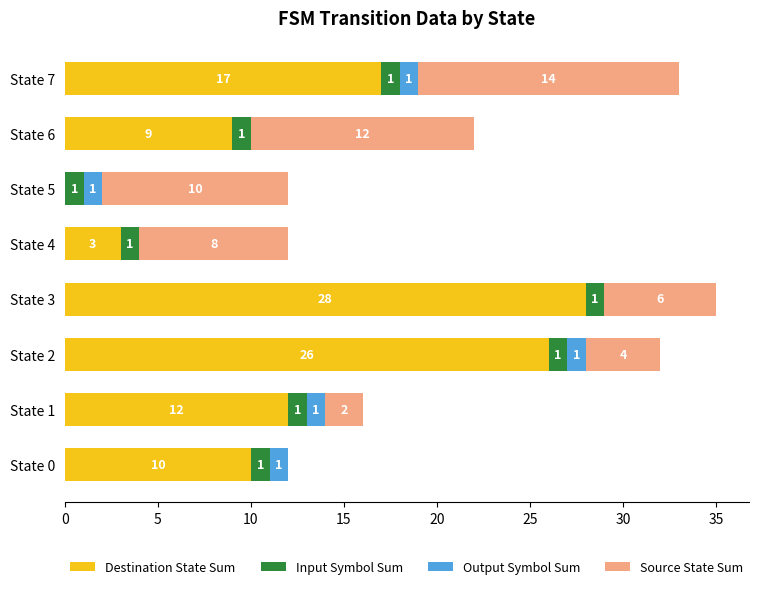

At which category is the sum across all series the highest?

State 3